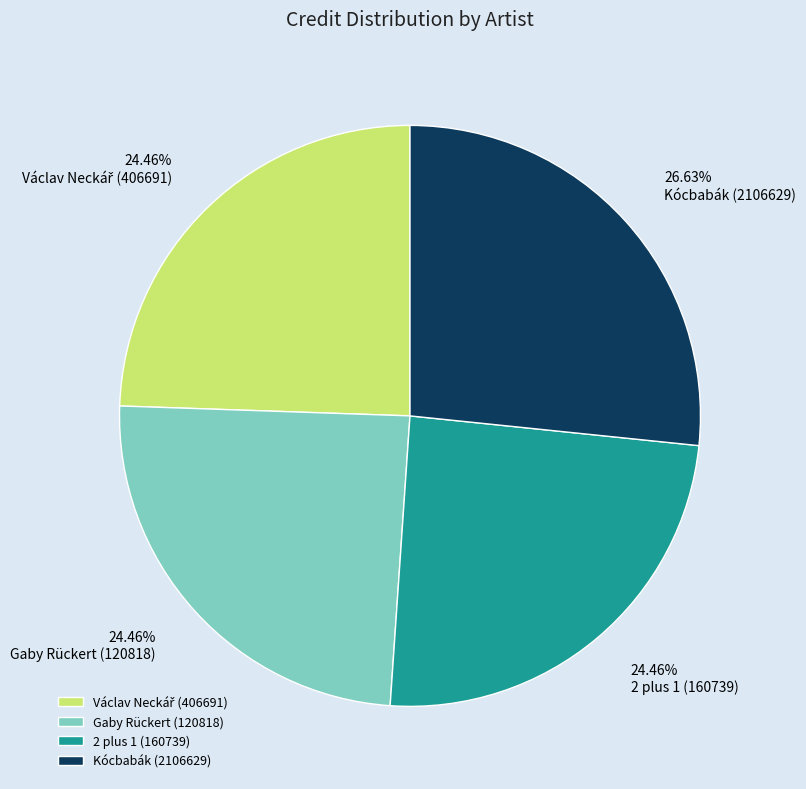

What percentage is the Kócbabák (2106629) slice, to the nearest percent?

27%